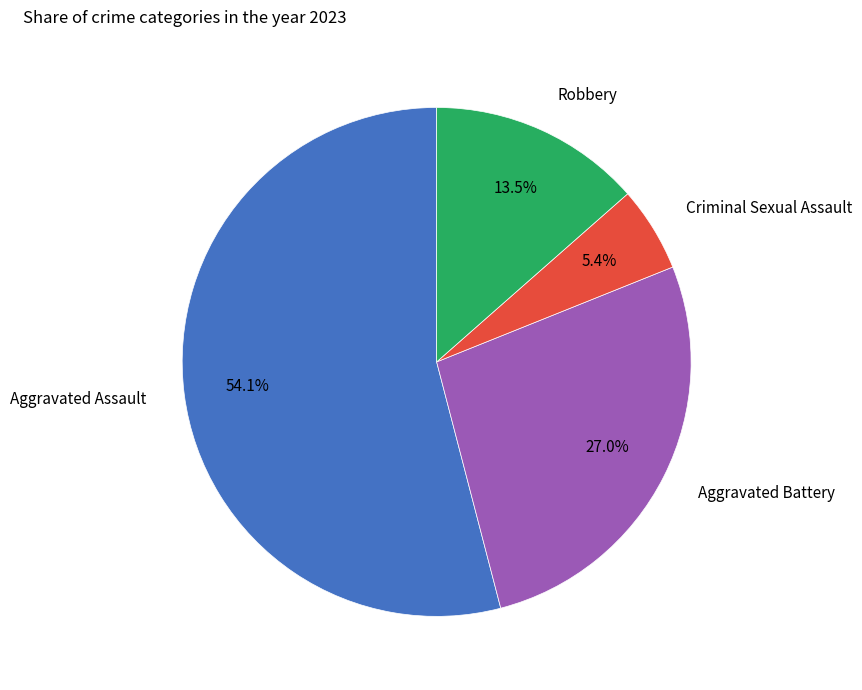

Count the number of slices in the pie.

4